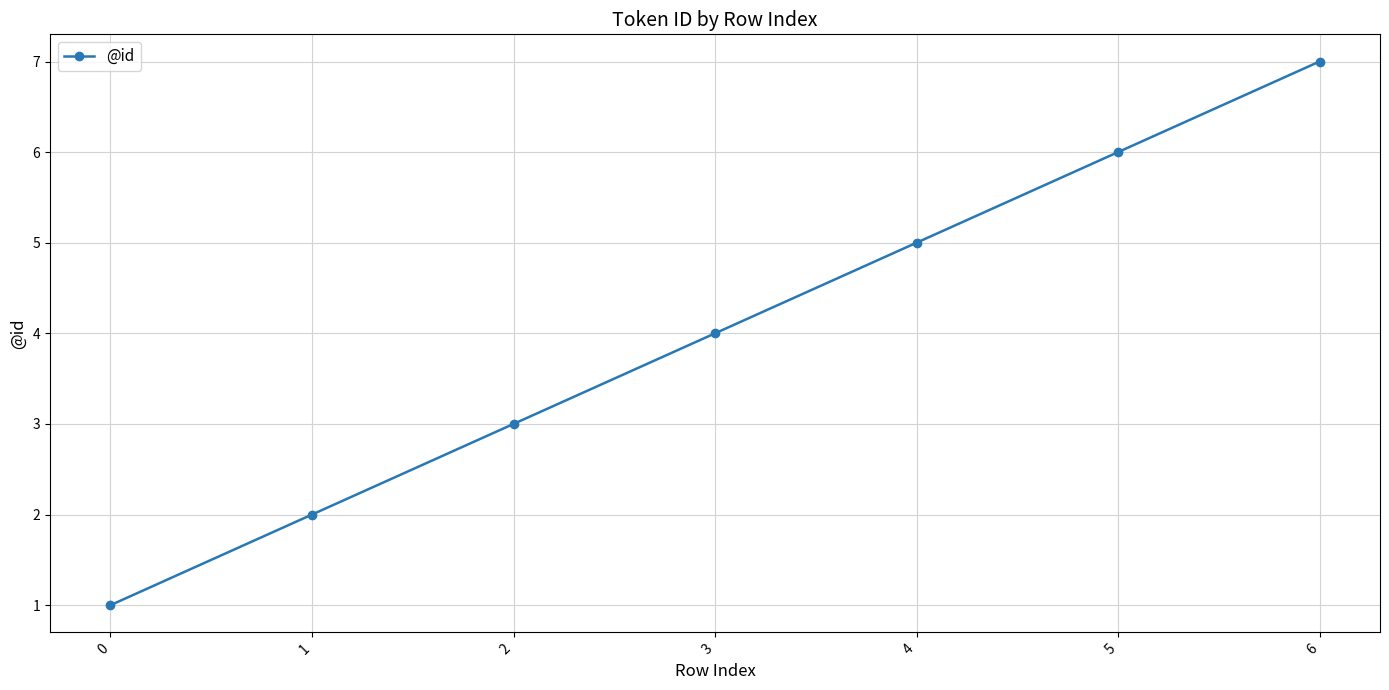

Read the value at 3.

4